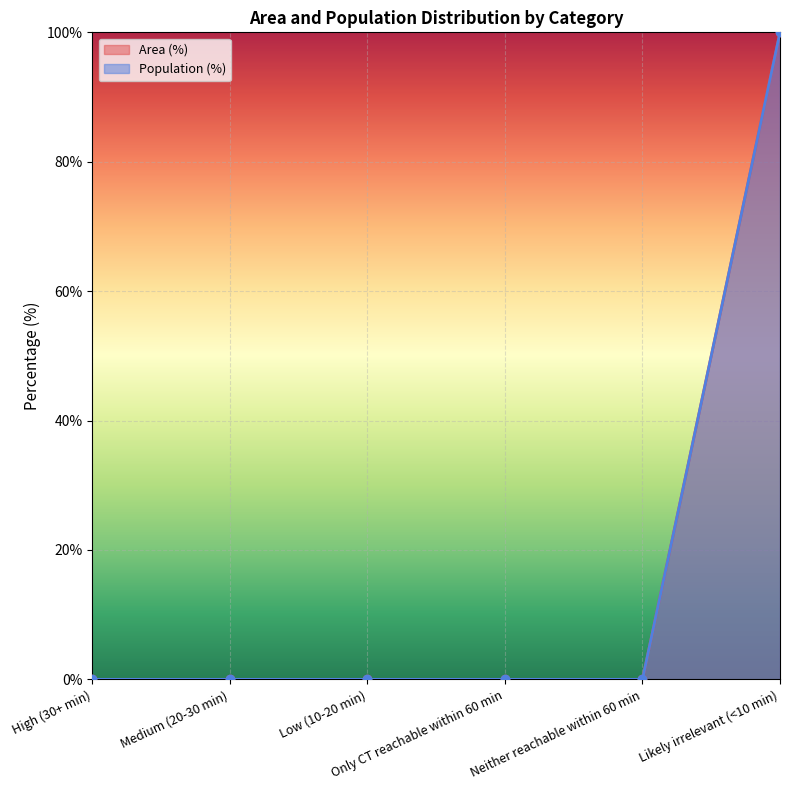

True or false: Population (%) and Area (%) intersect in this chart.

False